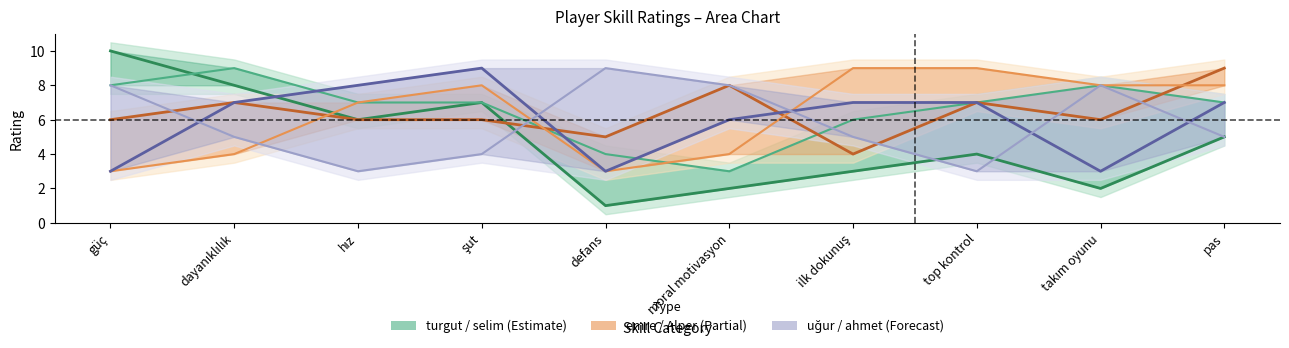

What is the maximum value for ahmet?

9